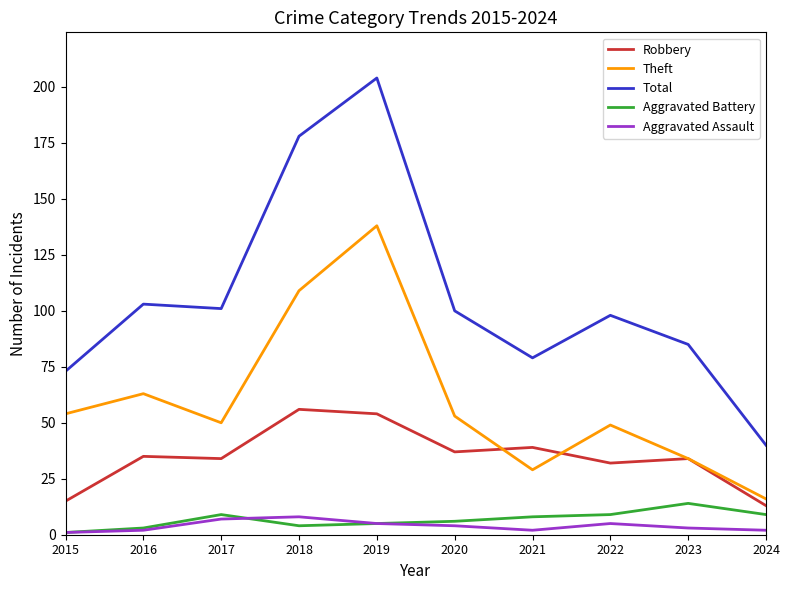

Reading left to right, what are all the values shown in this chart?

Robbery: 15	35	34	56	54	37	39	32	34	13
Theft: 54	63	50	109	138	53	29	49	34	16
Total: 73	103	101	178	204	100	79	98	85	40
Aggravated Battery: 1	3	9	4	5	6	8	9	14	9
Aggravated Assault: 1	2	7	8	5	4	2	5	3	2